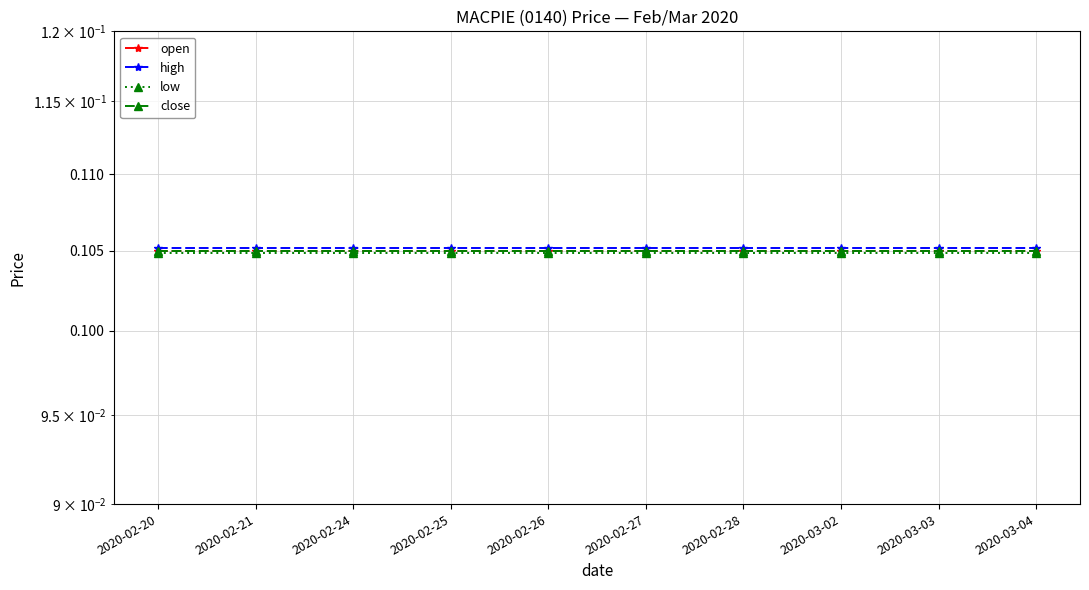

What are all the series names shown in the legend?

open, high, low, close